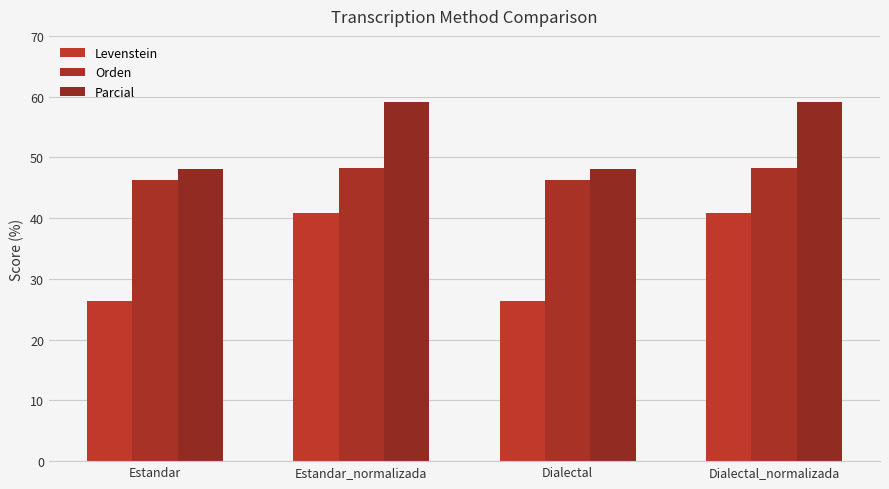

What is the value of the Orden bar at the 3rd from the left?

46.4